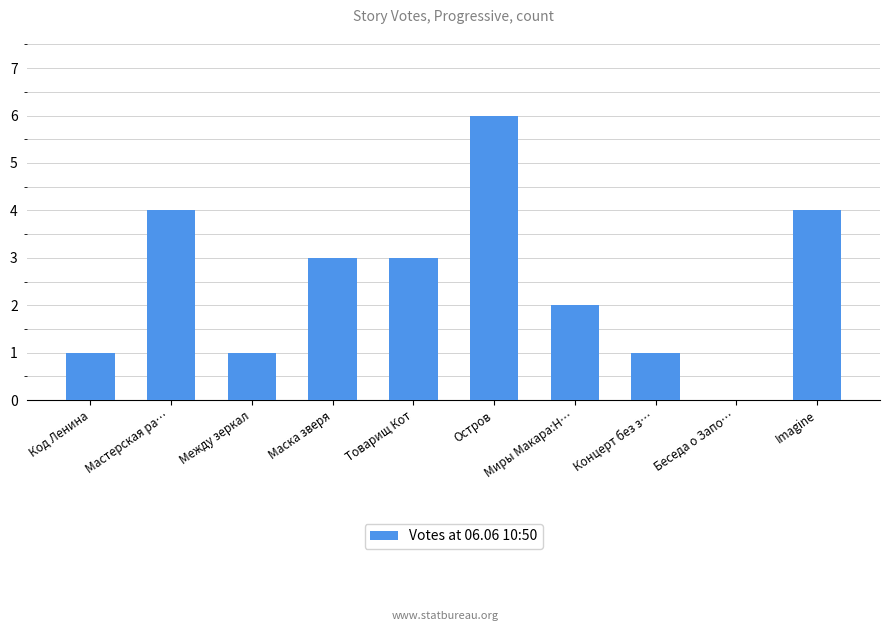

Which category has the highest value across all series?

Остров